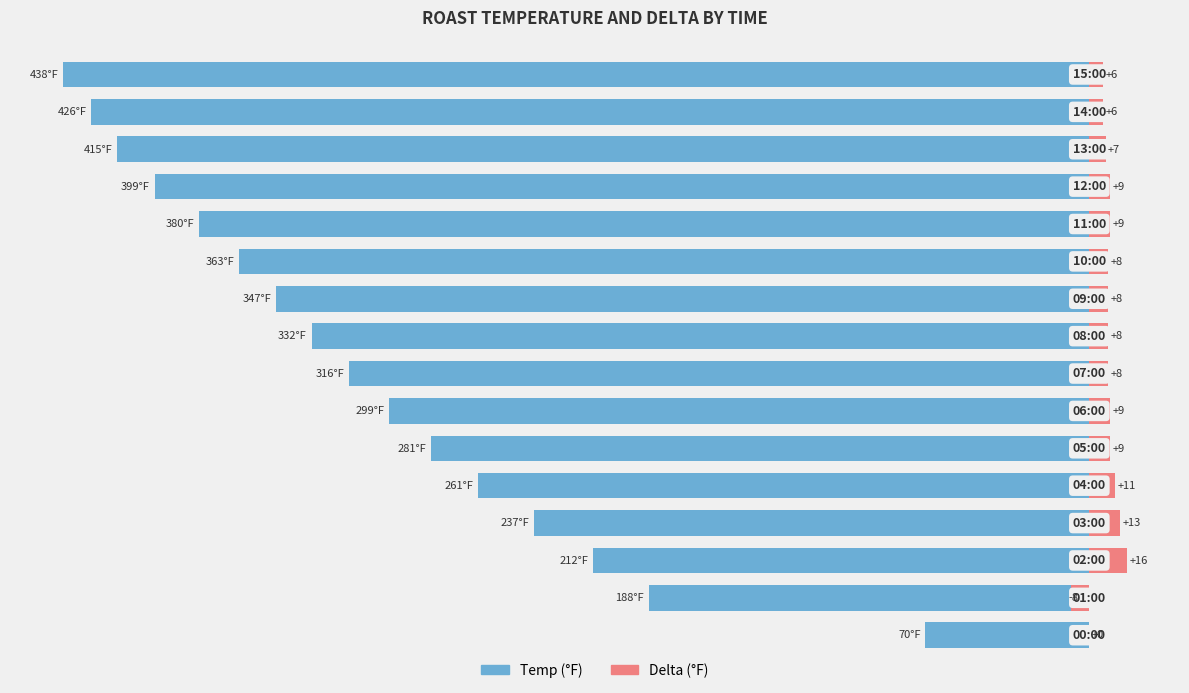

Which has a higher value, 3 or 8?

3